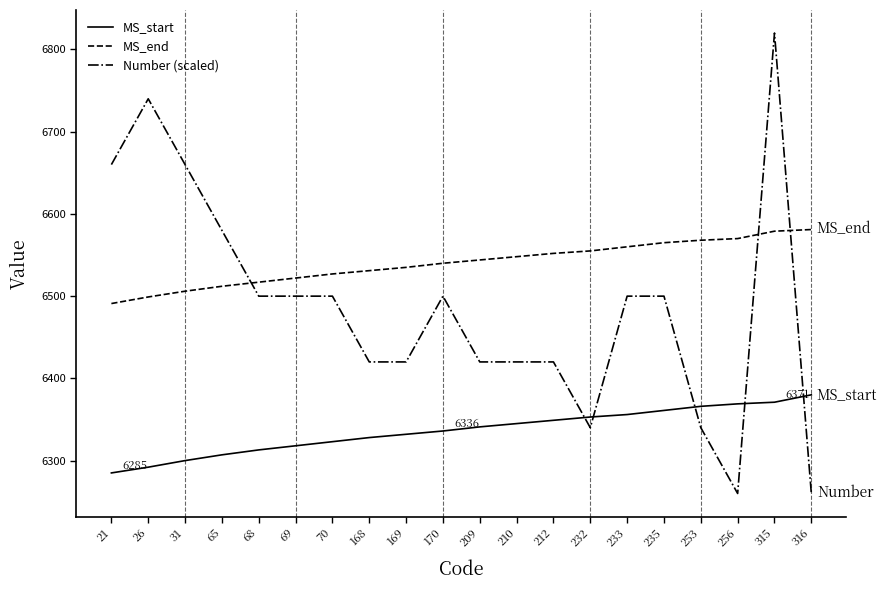

List the series in order of their peak value, lowest first.

MS_start, MS_end, Number (scaled)